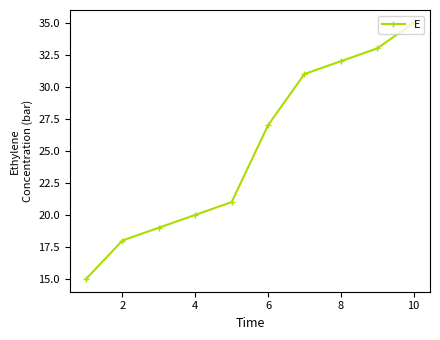

What is the difference between the second highest and second lowest values?

15